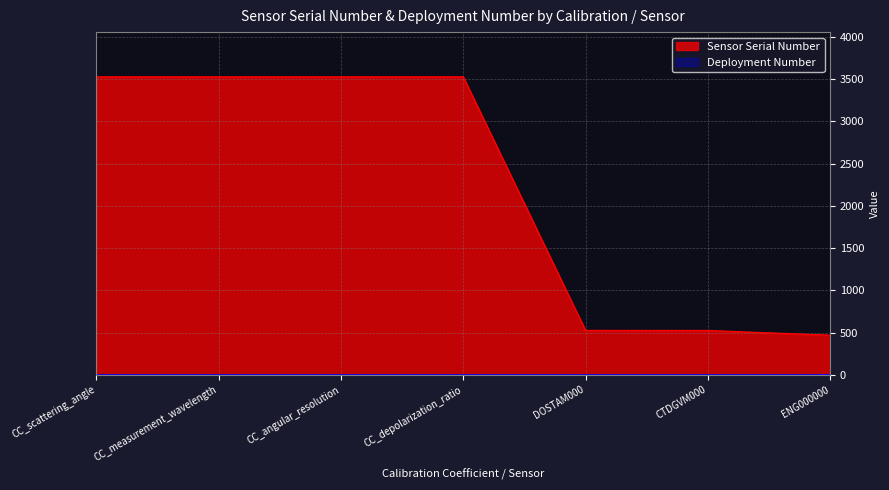

What is the greatest value displayed?

3528